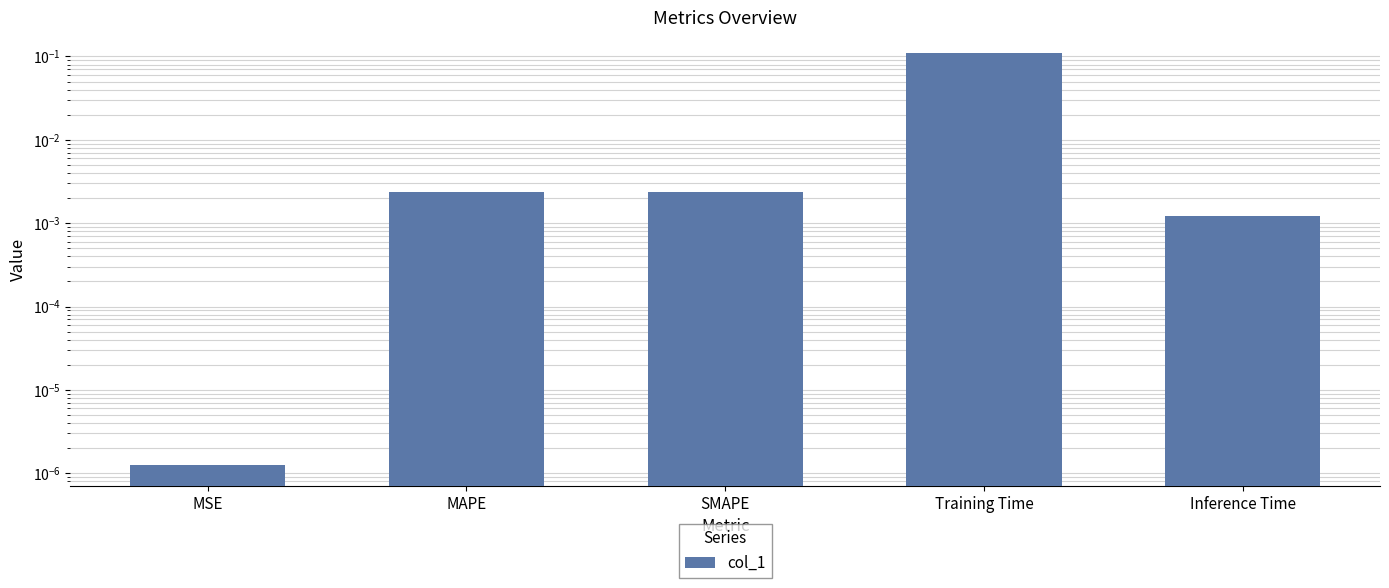

Reading left to right, transcribe all the data shown in this chart.

MSE=0.0	MAPE=0.0	SMAPE=0.0	Training Time=0.1	Inference Time=0.0